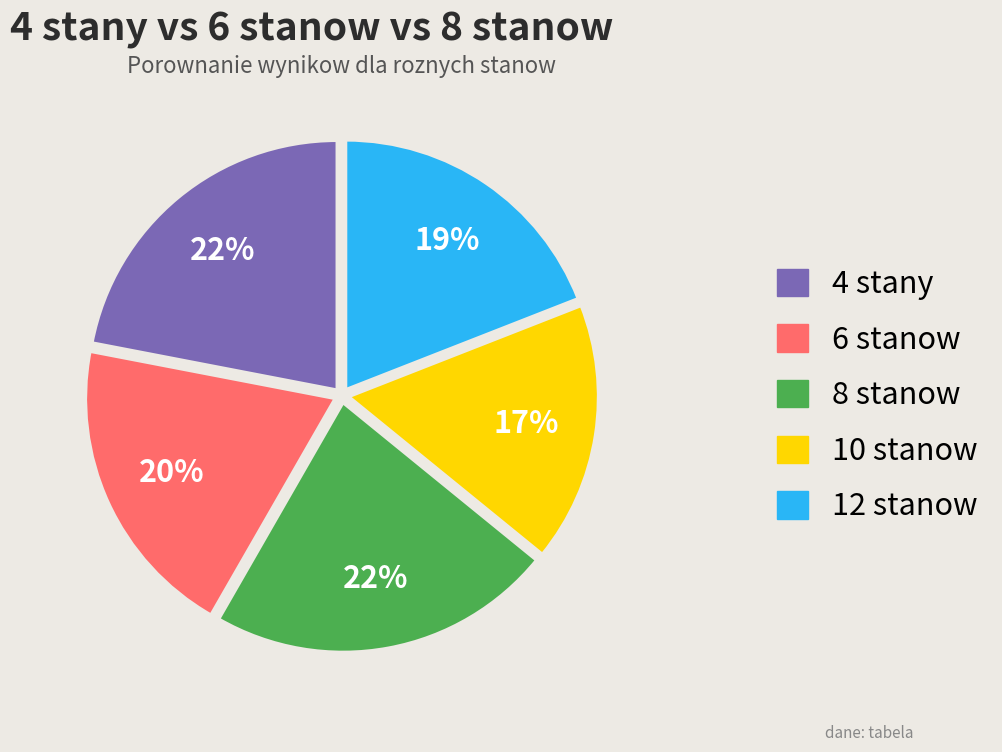

Which slice is the smallest?

10 stanow